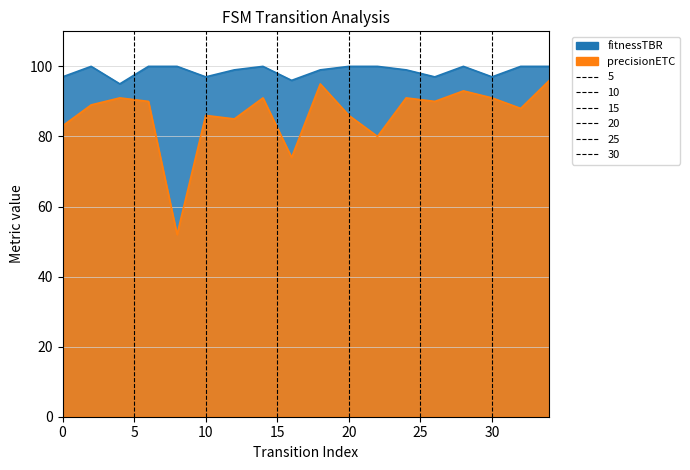

Which has a higher value, 4 or 2?

2